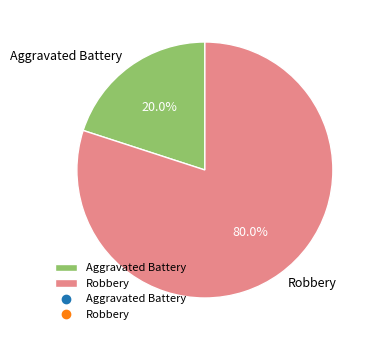

What portion of the pie excludes Robbery?

20.0%